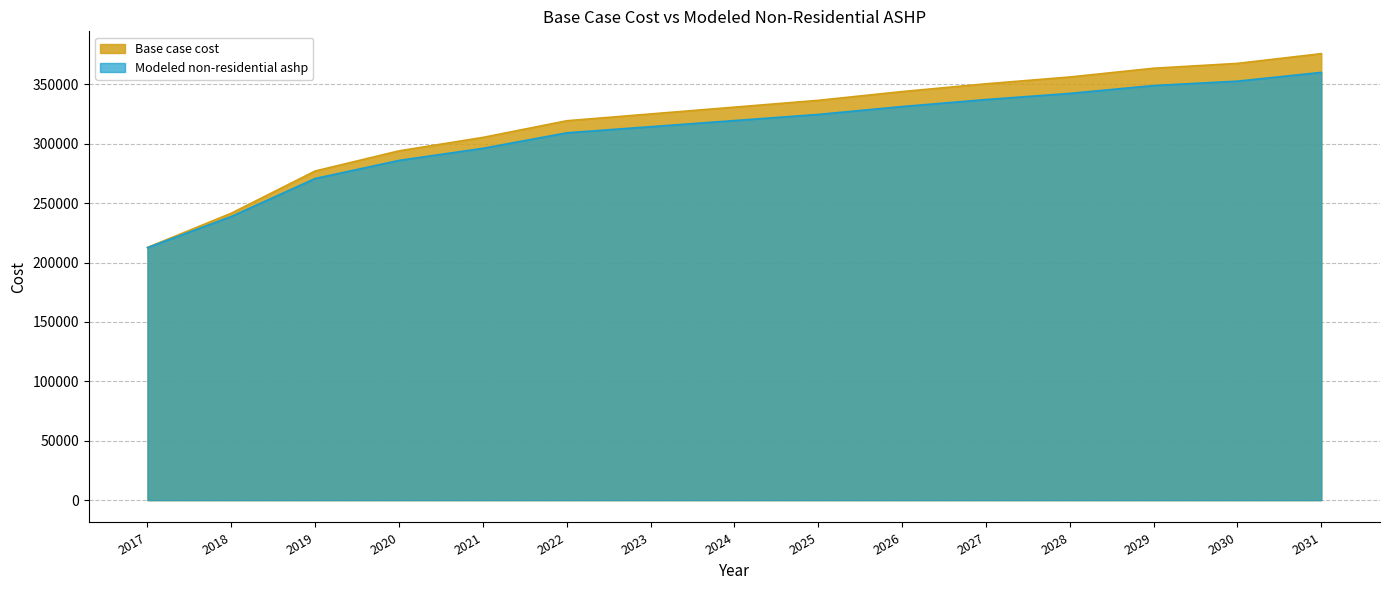

What is the greatest value displayed?

375942.7